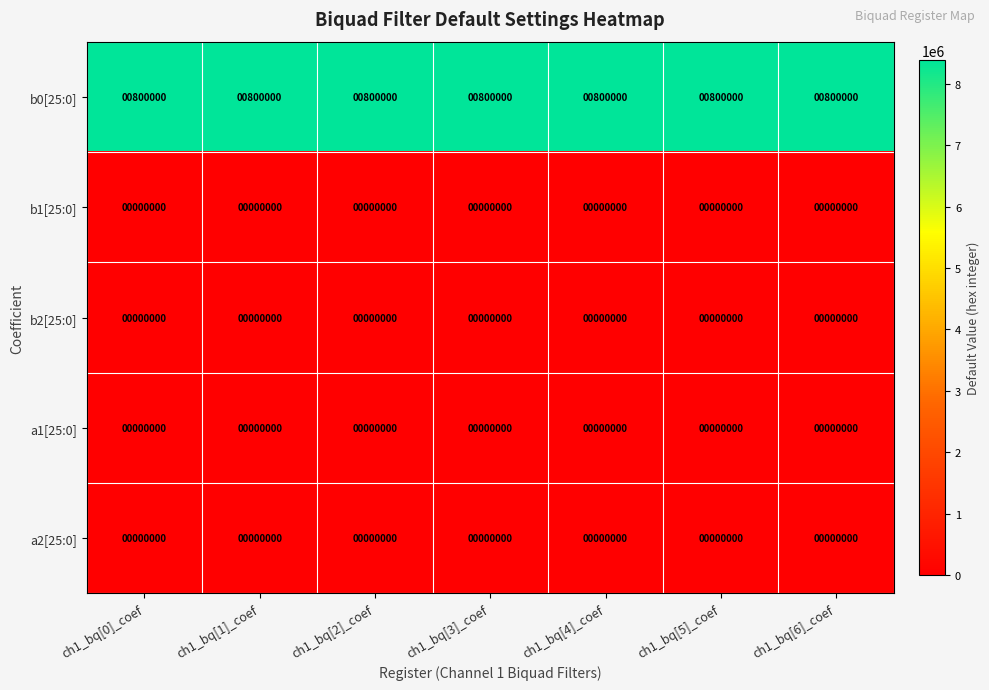

Is it true that b2[25:0] equals 0 at ch1_bq[1]_coef?

True